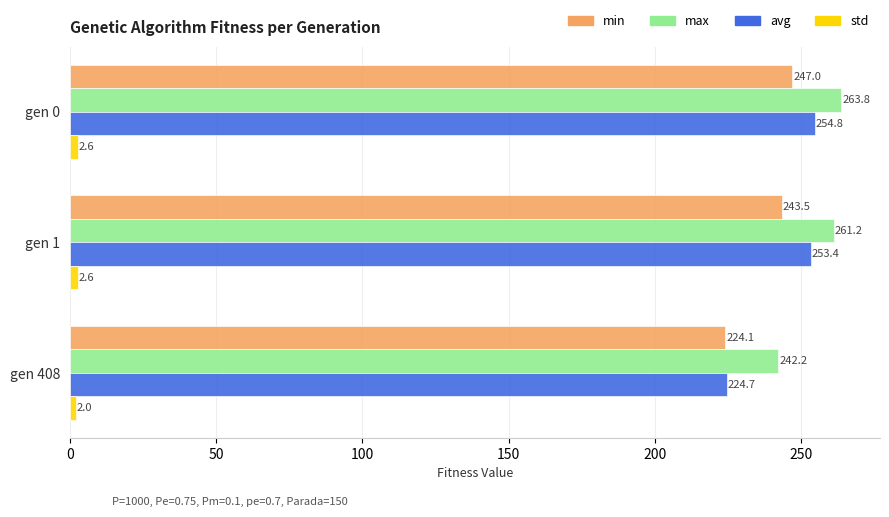

What is the minimum value for min?

224.1